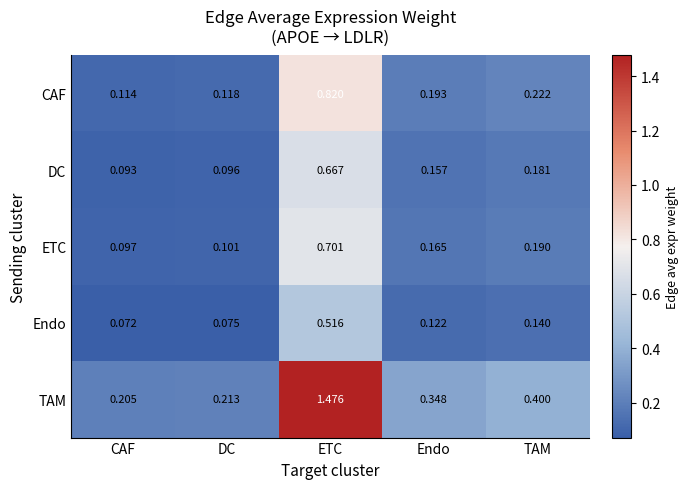

At which label does TAM reach its minimum?

CAF